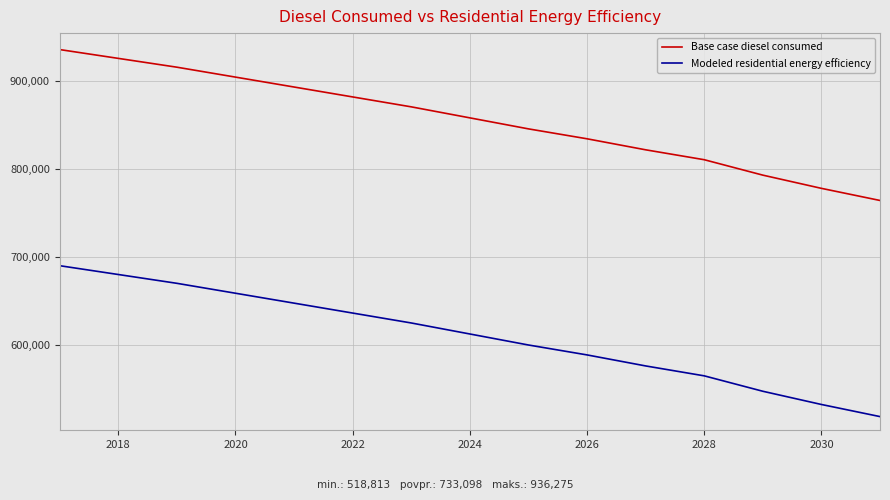

What is the difference between the maximum and minimum values in the Base case diesel consumed series?

171633.4